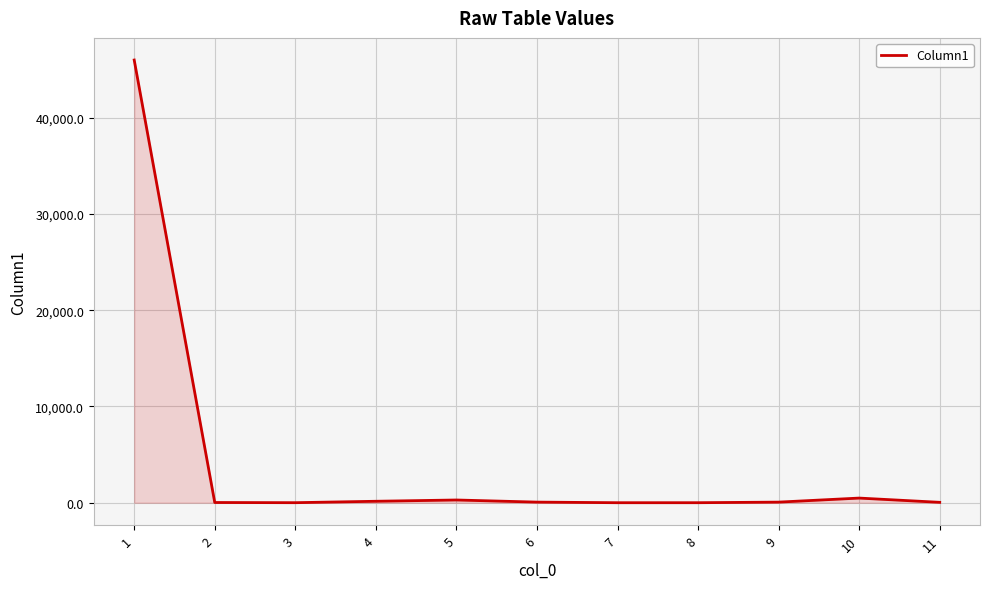

What is the difference between the maximum and minimum values?

45994.6